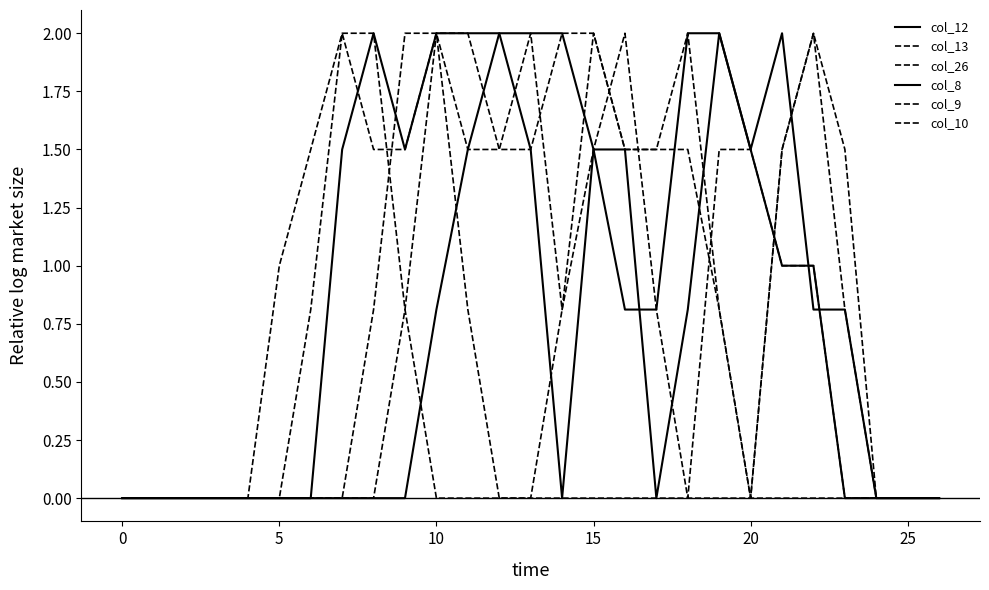

List the series in order of their peak value, highest first.

col_12, col_13, col_26, col_8, col_9, col_10